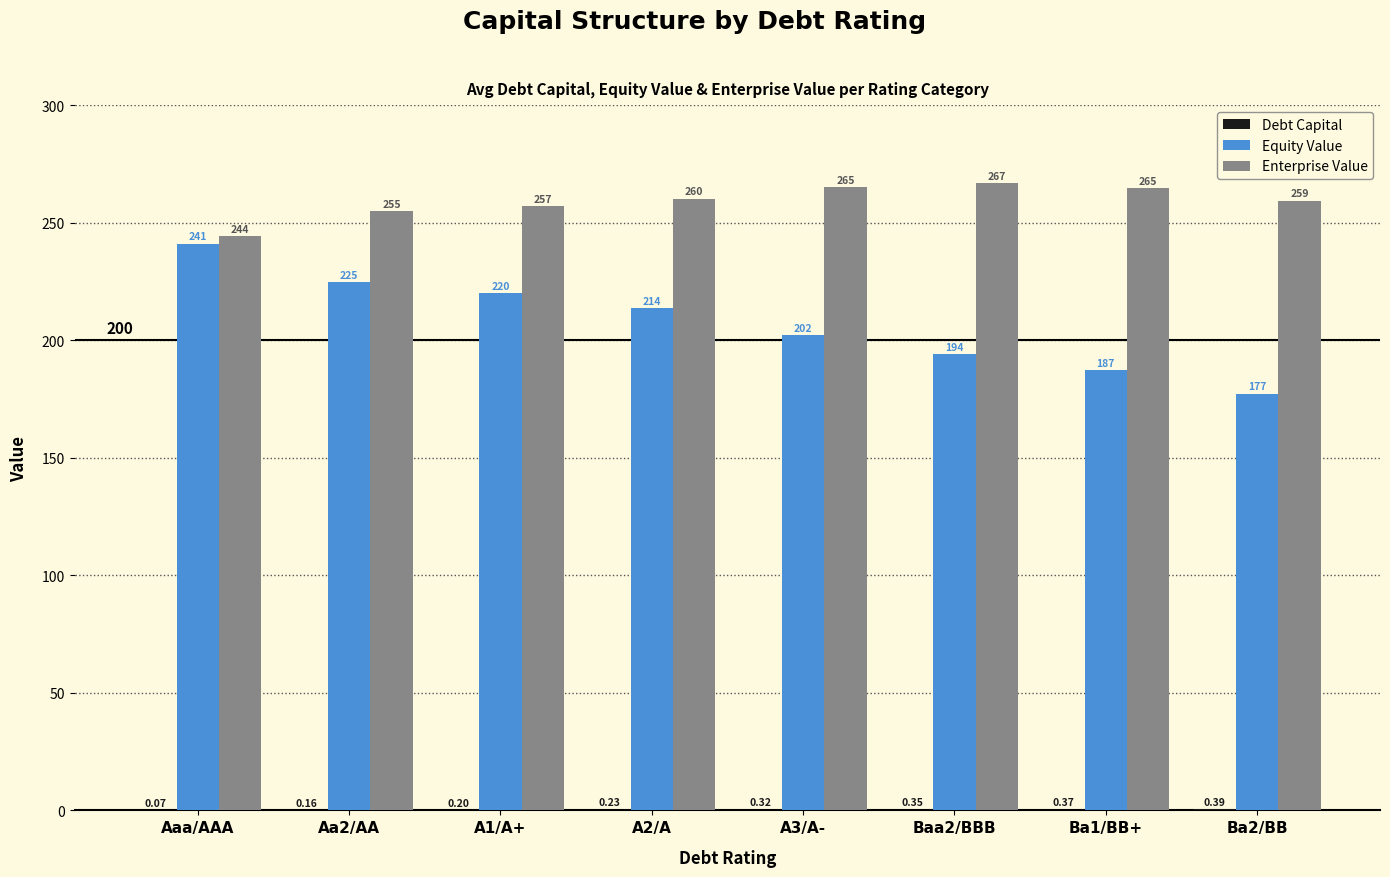

At which label does Equity Value first exceed 213?

Aaa/AAA